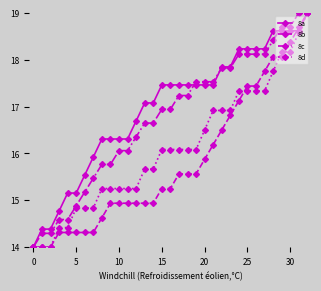

List the series in order of their overall mean, lowest first.

8b, 8d, 8c, 8a